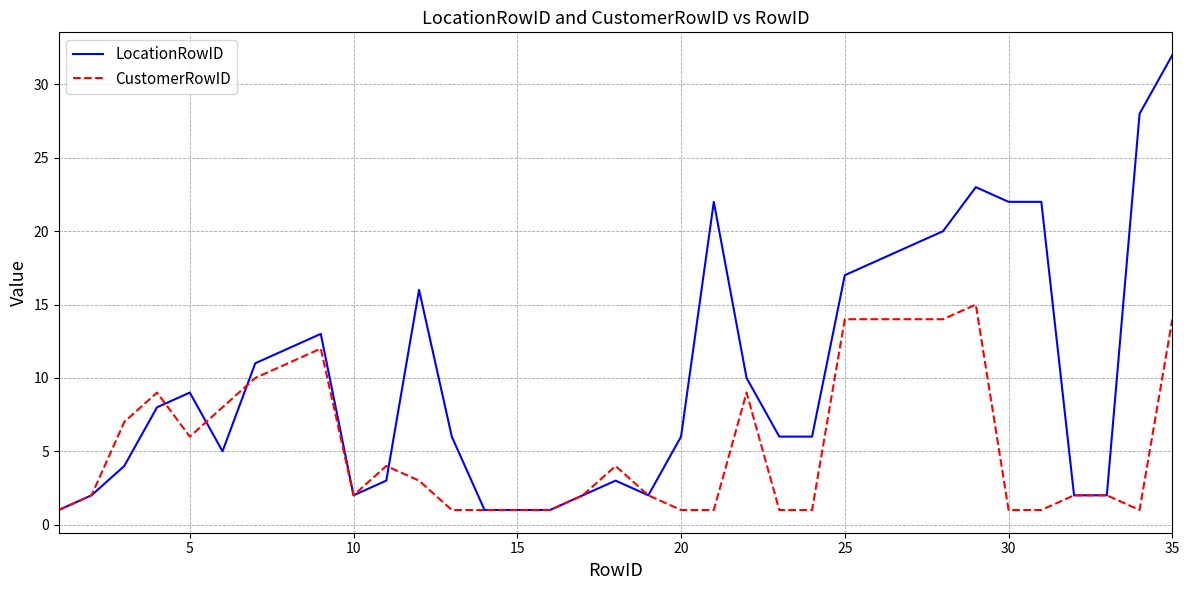

What is the lowest value of the LocationRowID series?

1